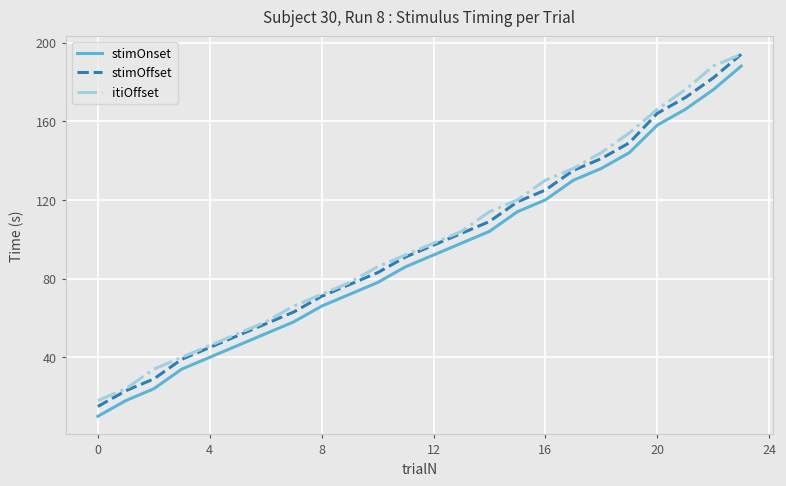

What is the lowest value of the itiOffset series?

18